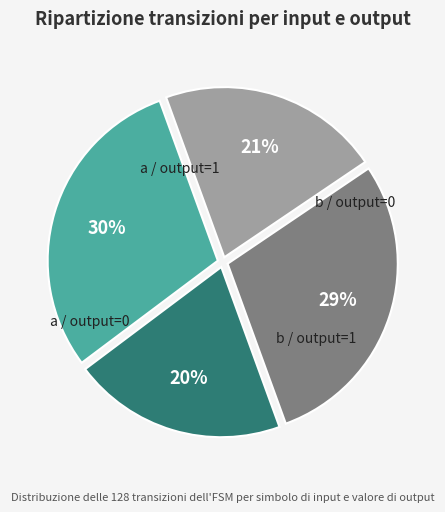

True or false: b / output=0 accounts for 21% of the total.

True